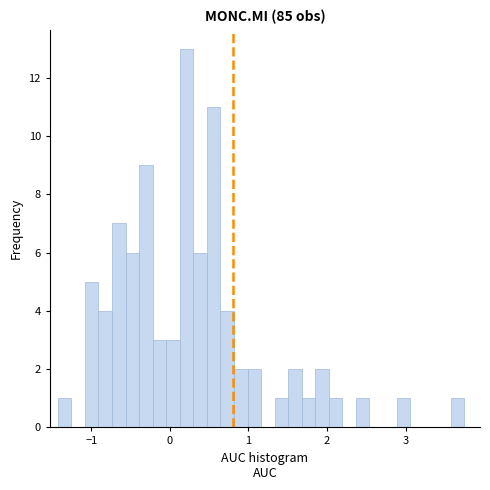

Read against the x-axis, roughly where is the centre of the tallest bar?

0.2